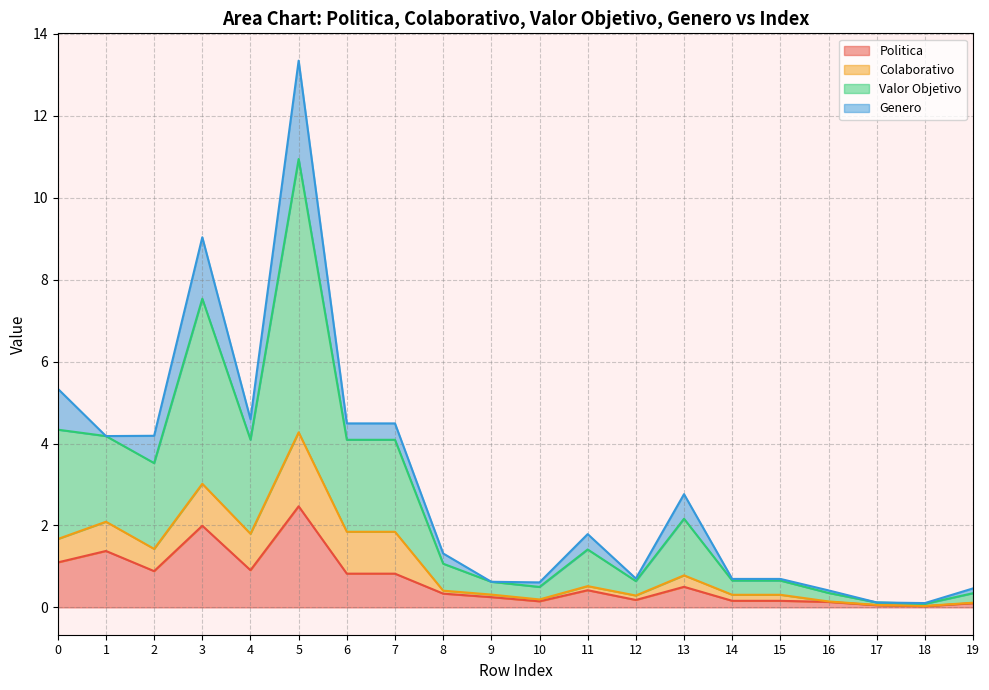

Does the chart have visible grid lines?

Yes